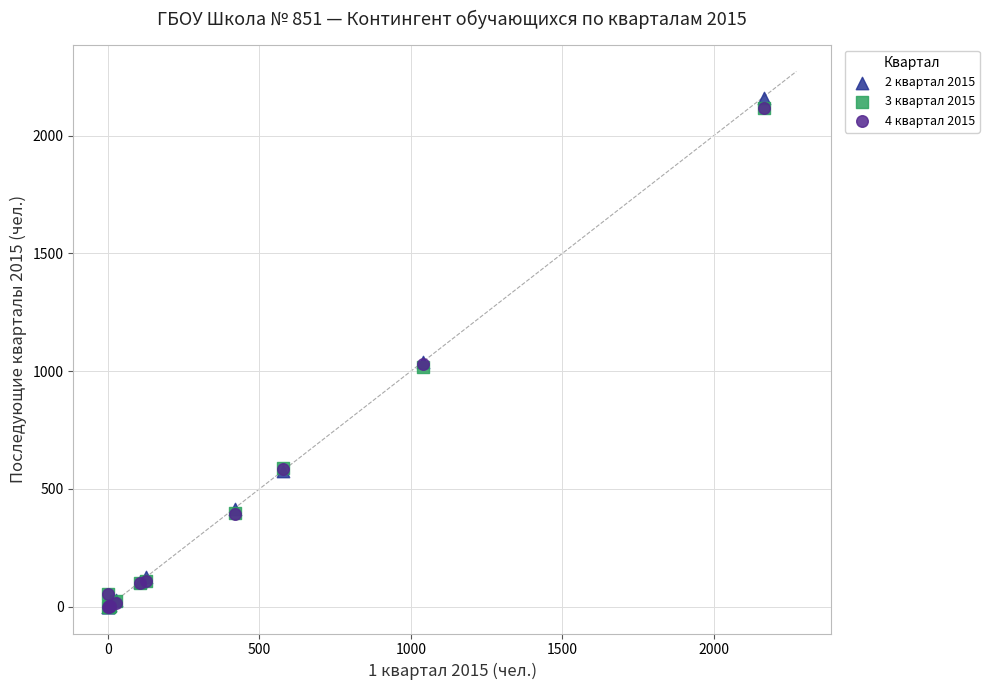

What are all the series names shown in the legend?

2 квартал 2015, 3 квартал 2015, 4 квартал 2015